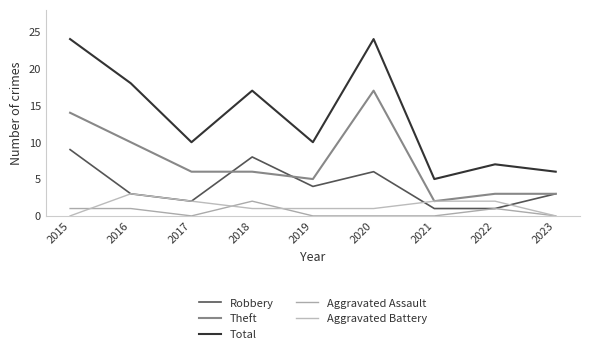

The Total series shows 3 at 2017. True or false?

False